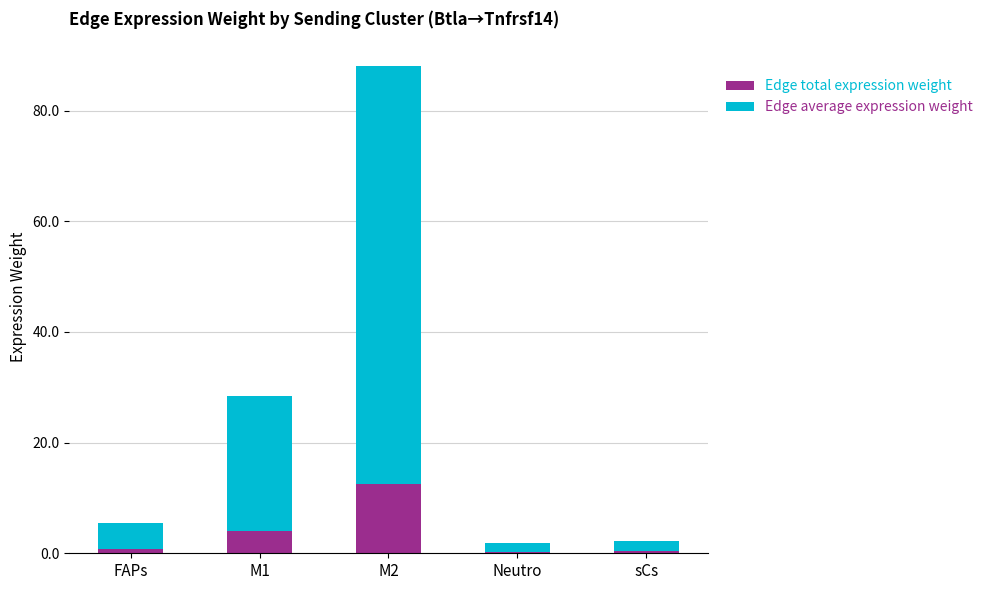

Are the bars grouped side by side (vs. stacked)?

No